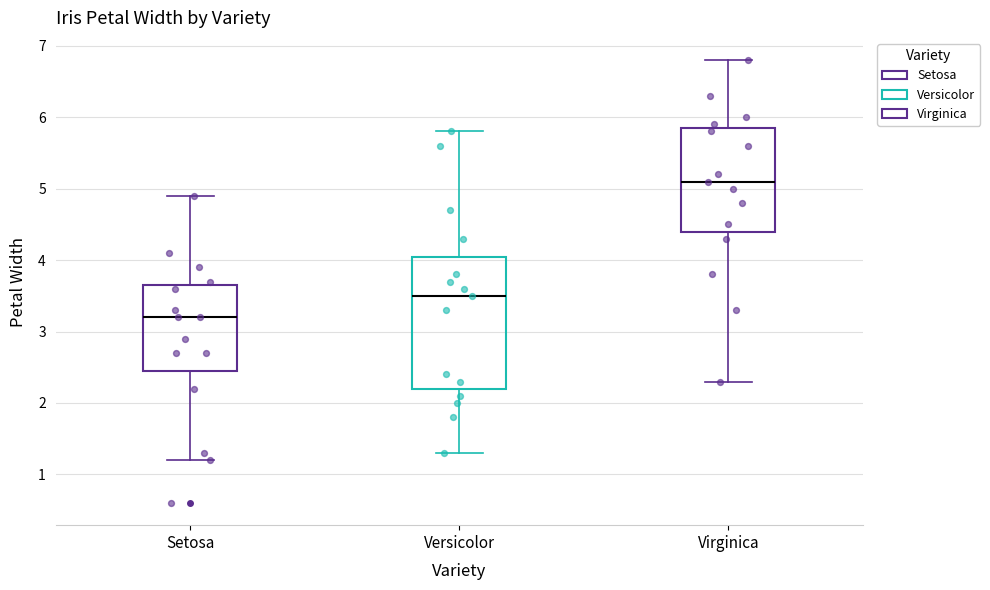

Which box's median line is the highest?

Virginica